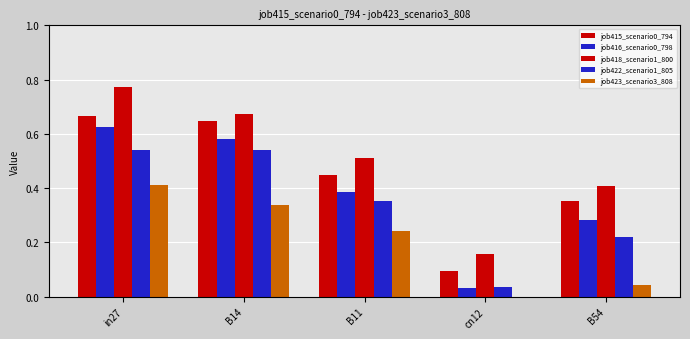

How many distinct data groups are displayed?

5